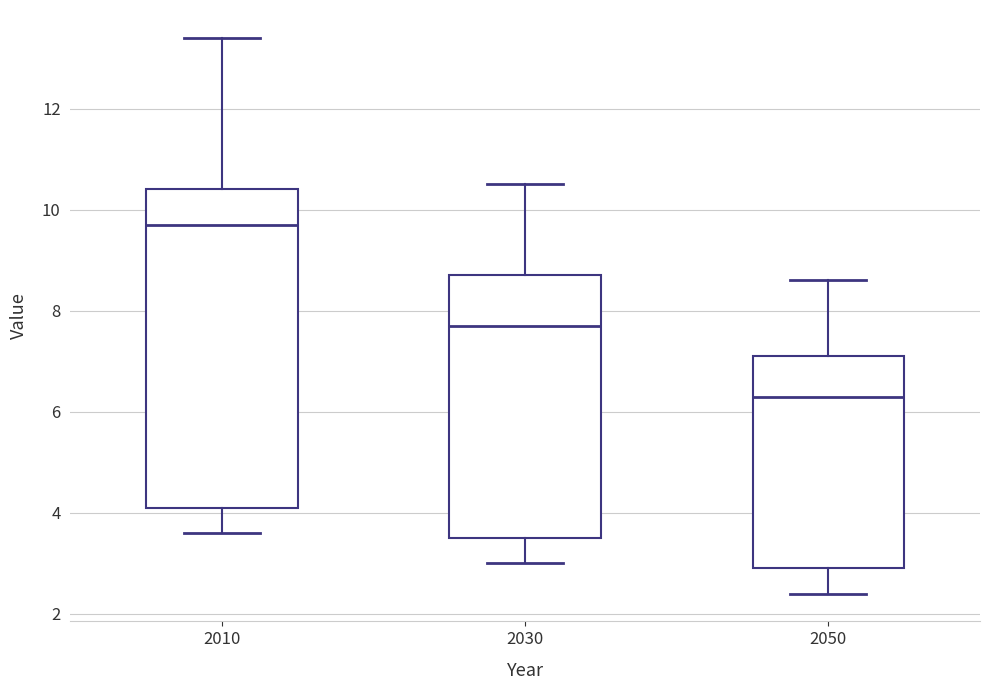

Which box is the tallest, from its lower edge to its upper edge?

2010